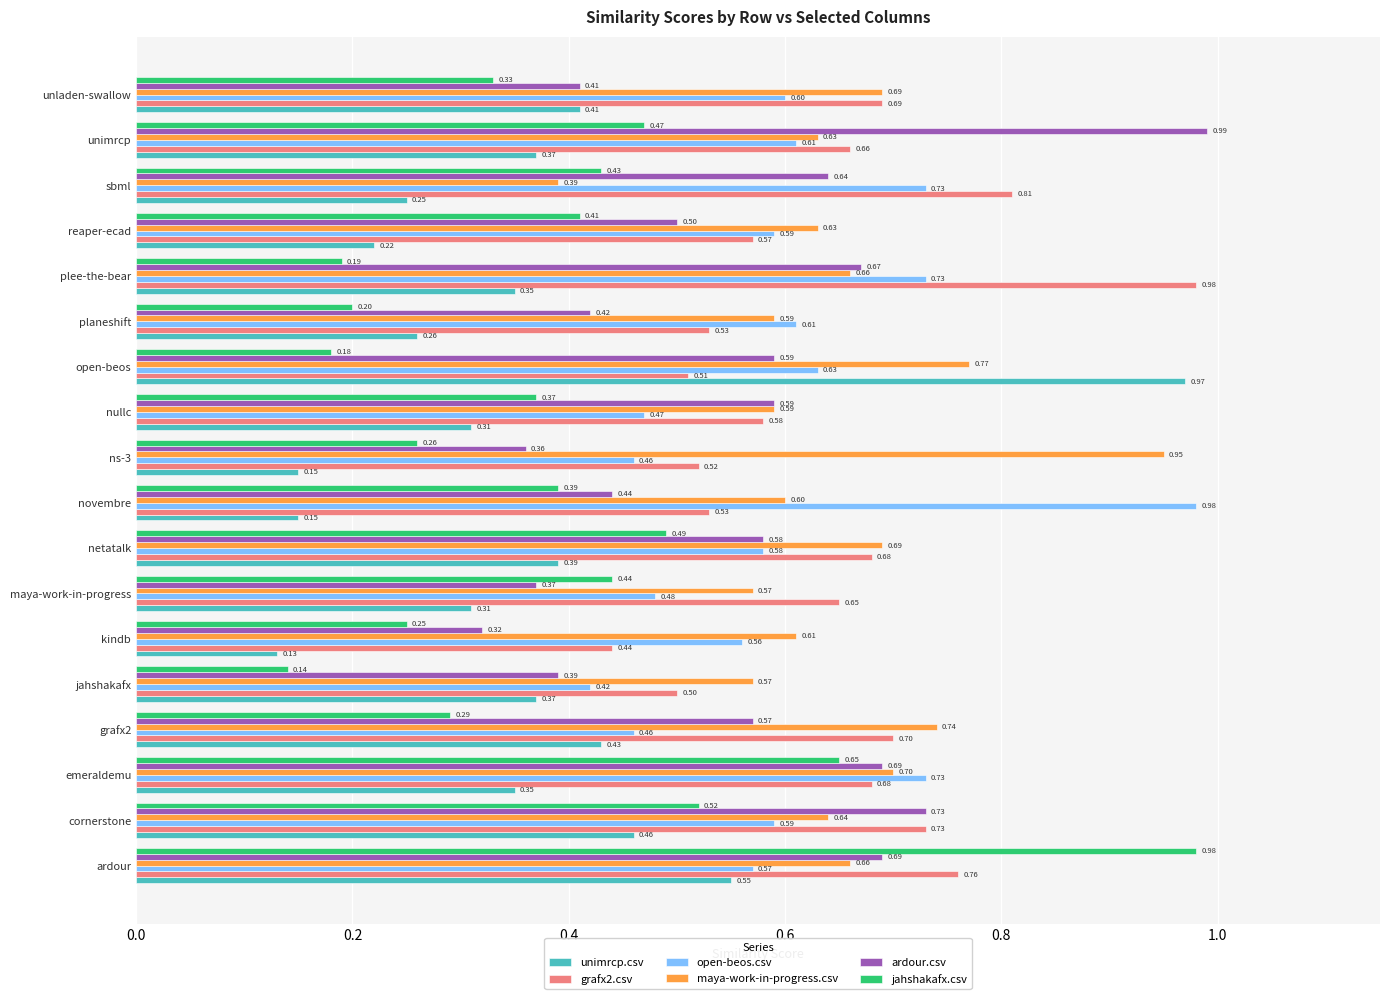

Between kindb and plee-the-bear, which series saw the biggest shift?

grafx2.csv